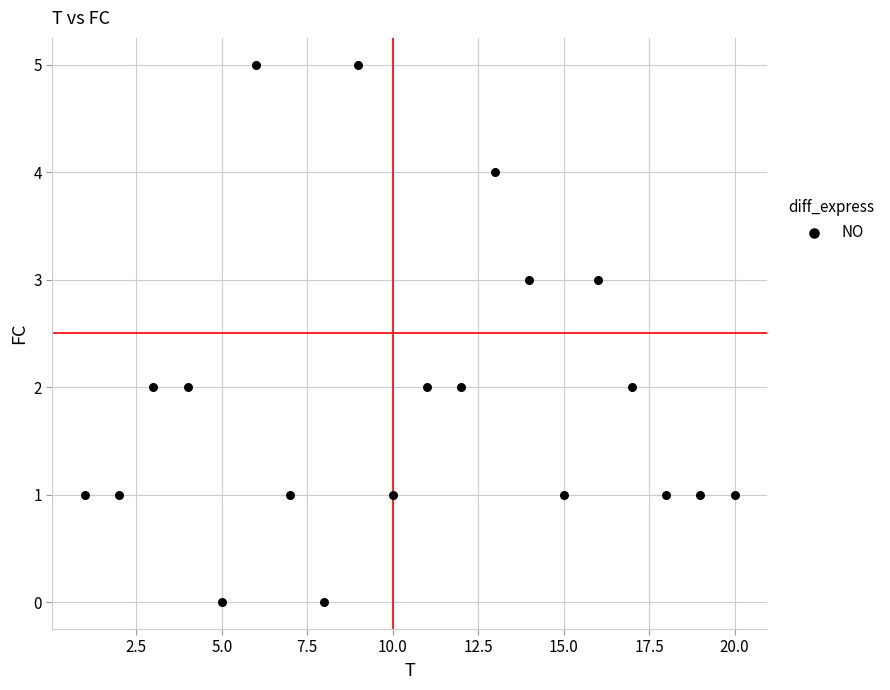

What is the range of X values (max minus min)?

19